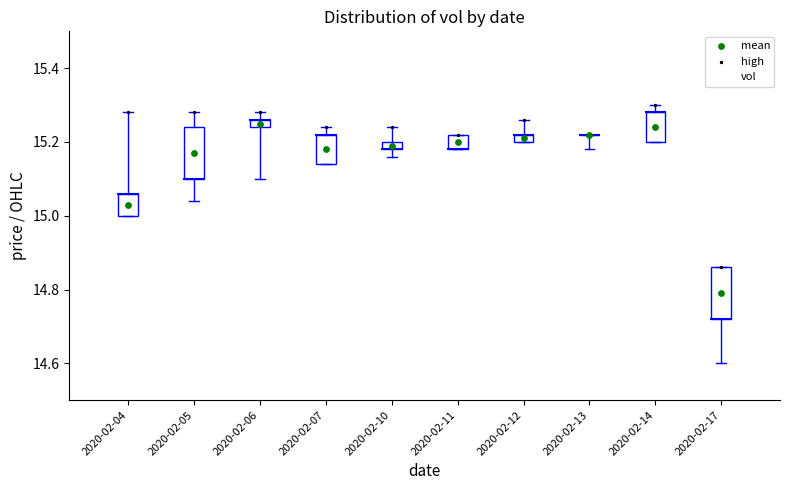

Which series has the widest spread of Y values?

mean